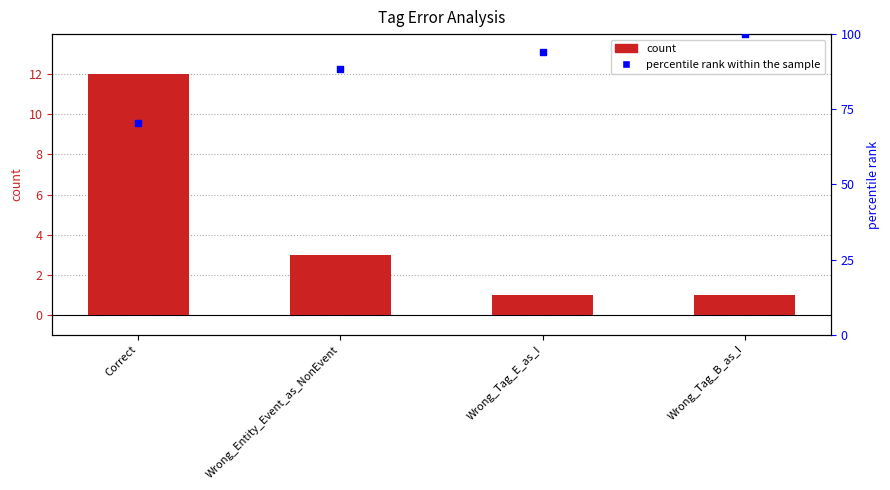

At how many categories does at least one series exceed 74?

3